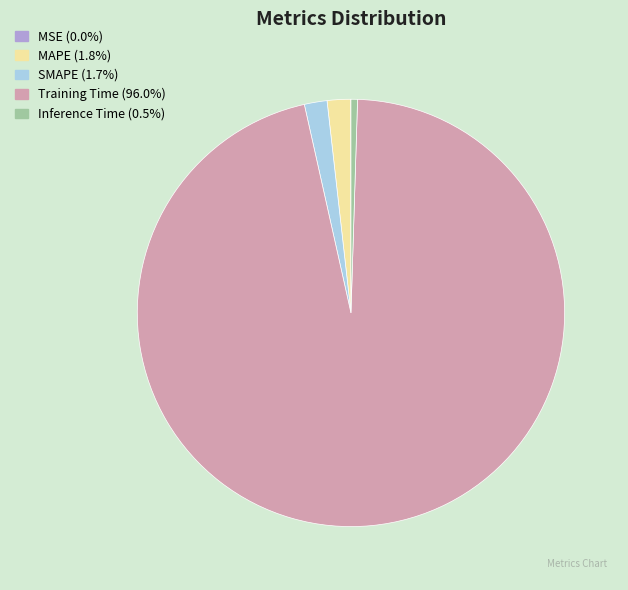

Between Training Time and MAPE, which is larger?

Training Time